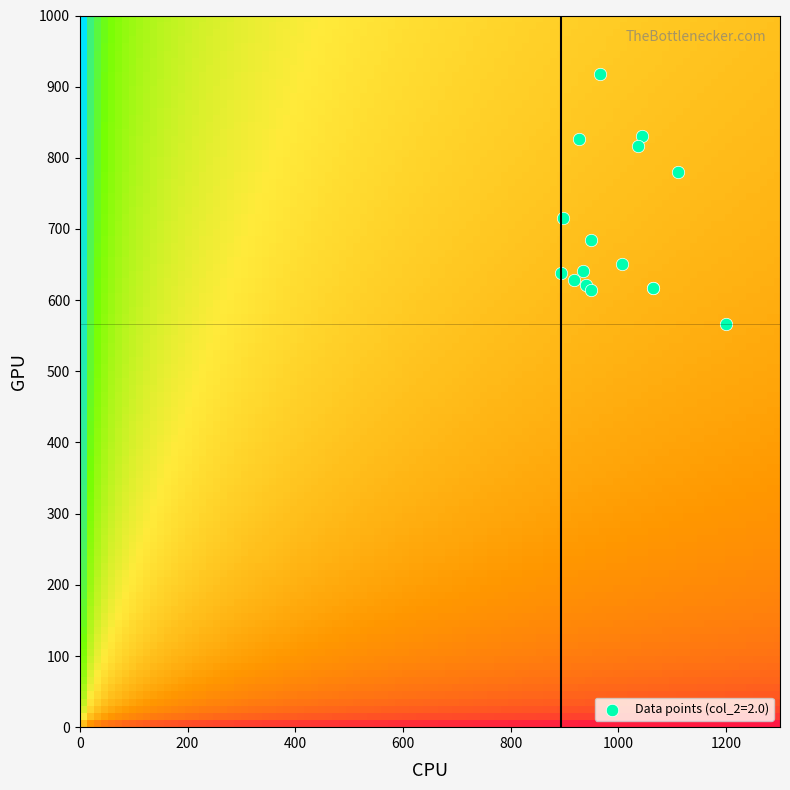

What Y value in the scatter plot is closest to 742?

715.5